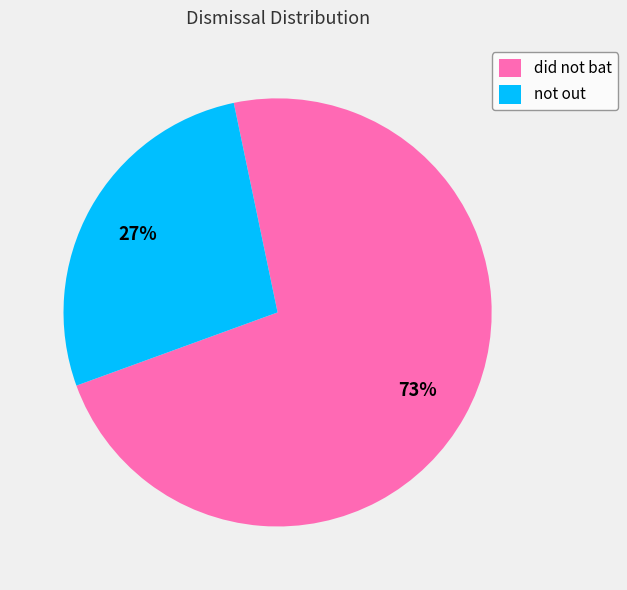

The not out slice represents 27% of the pie. True or false?

True